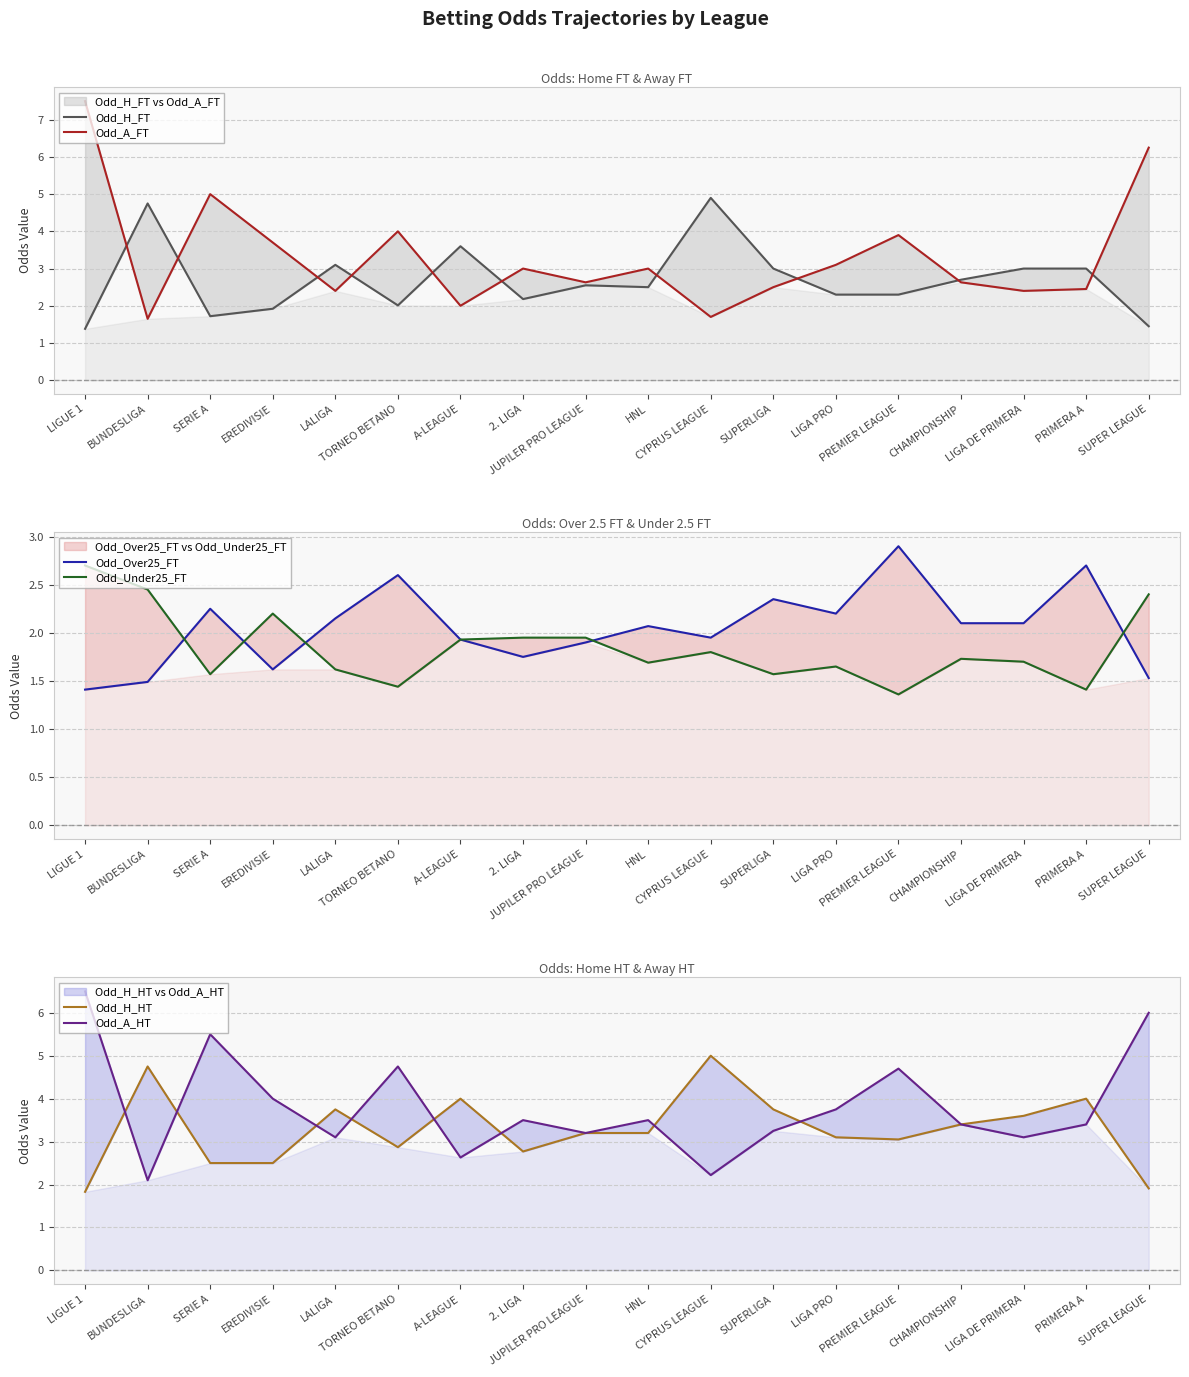

What is the value of the Odd_H_FT point at the 10th from the left?

2.5